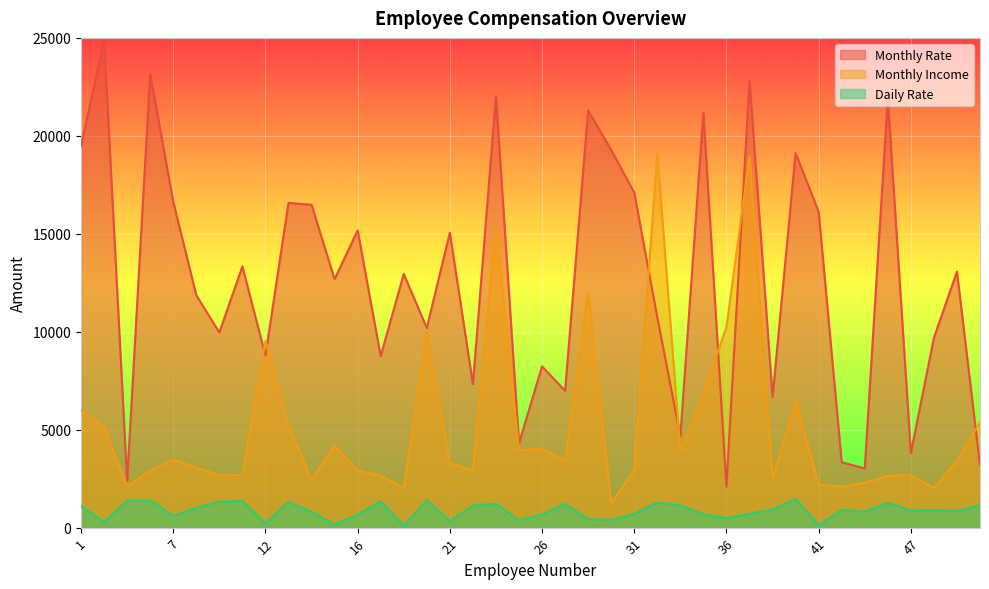

How many lines are shown in the chart?

3